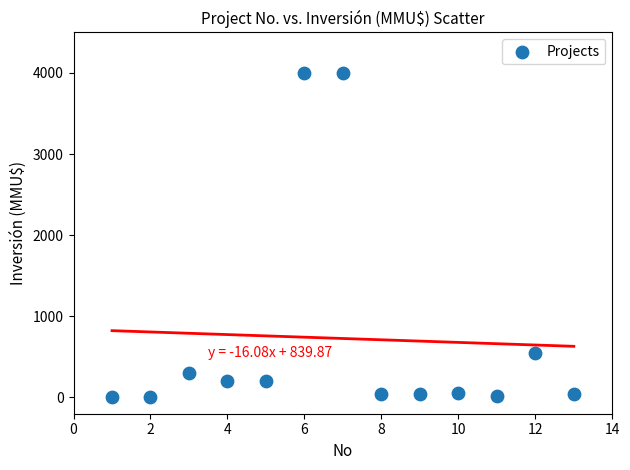

What is the range of Y values (max minus min)?

3996.8